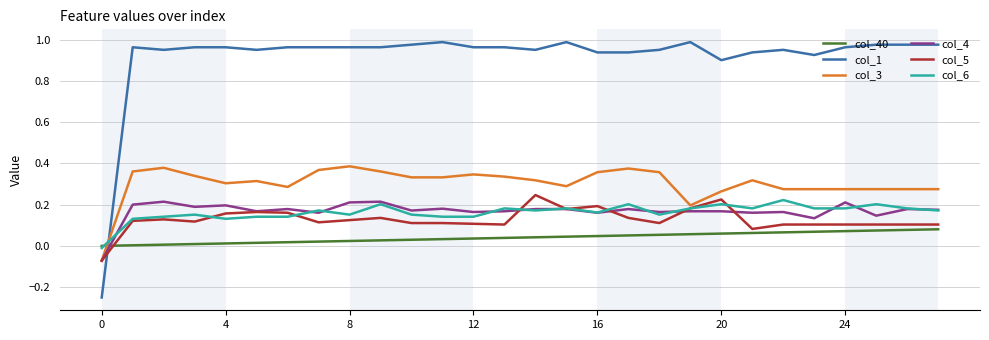

After their last crossing, which series has the higher values: col_4 or col_1?

col_1